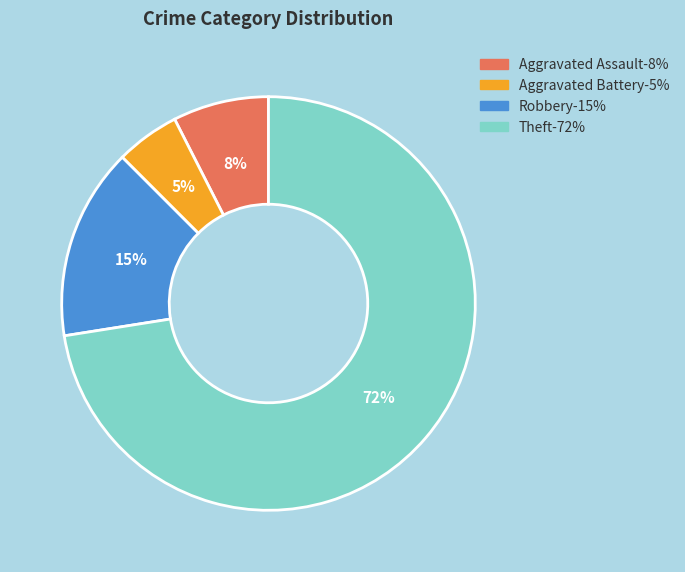

How many segments does this pie chart have?

4